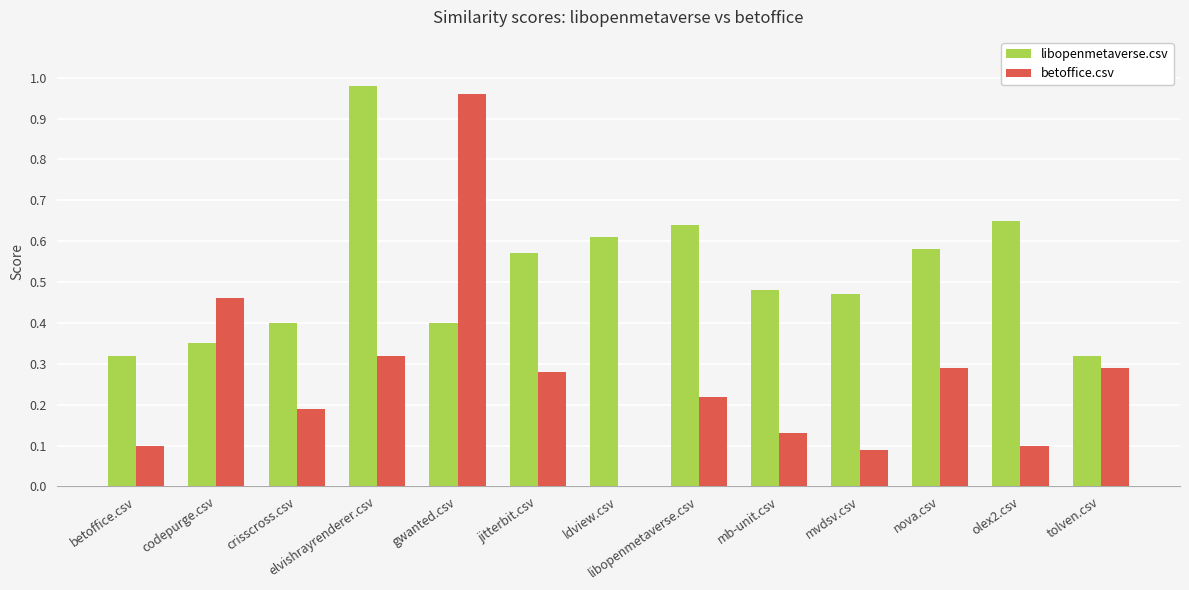

Is it true that betoffice.csv equals 0.3 at tolven.csv?

True